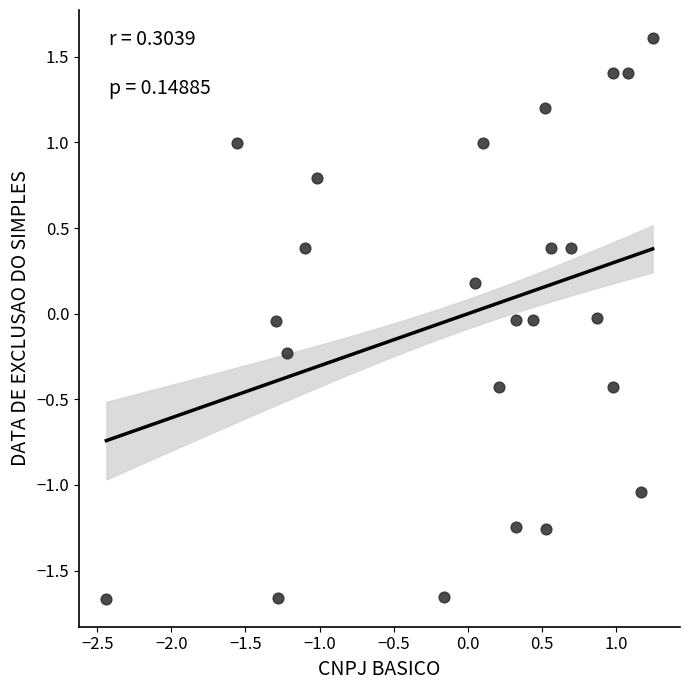

What is the range of Y values (max minus min)?

3.3